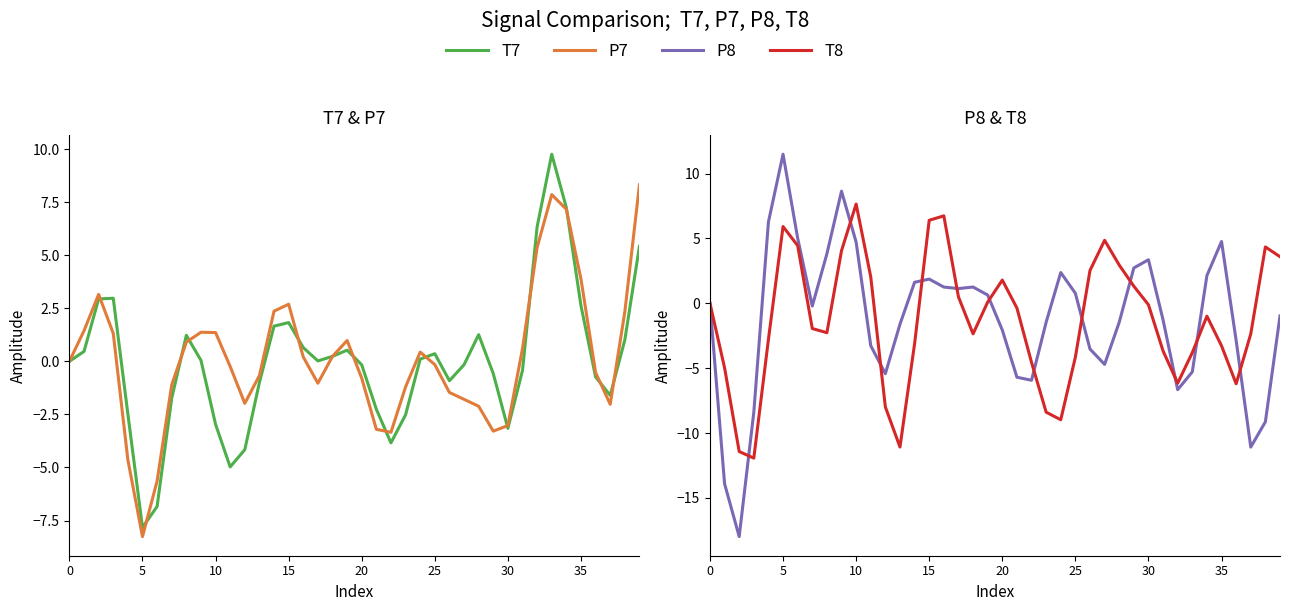

What is the difference between the maximum and minimum values in the P8 series?

29.5